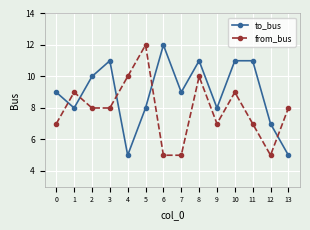

Rank the series at 6 from lowest to highest value.

from_bus, to_bus